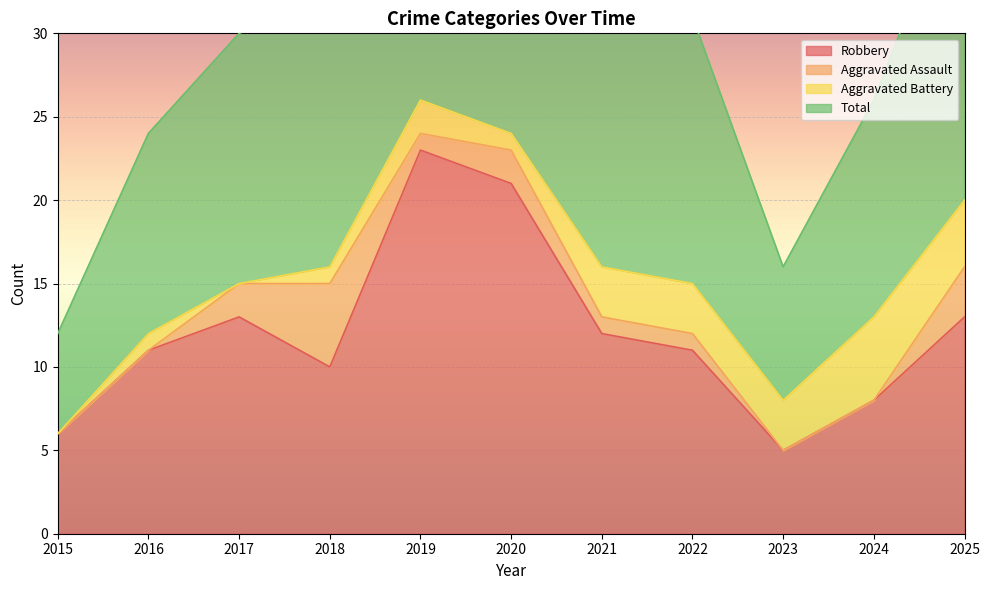

True or false: Robbery has a value of 21 at 2020.

True